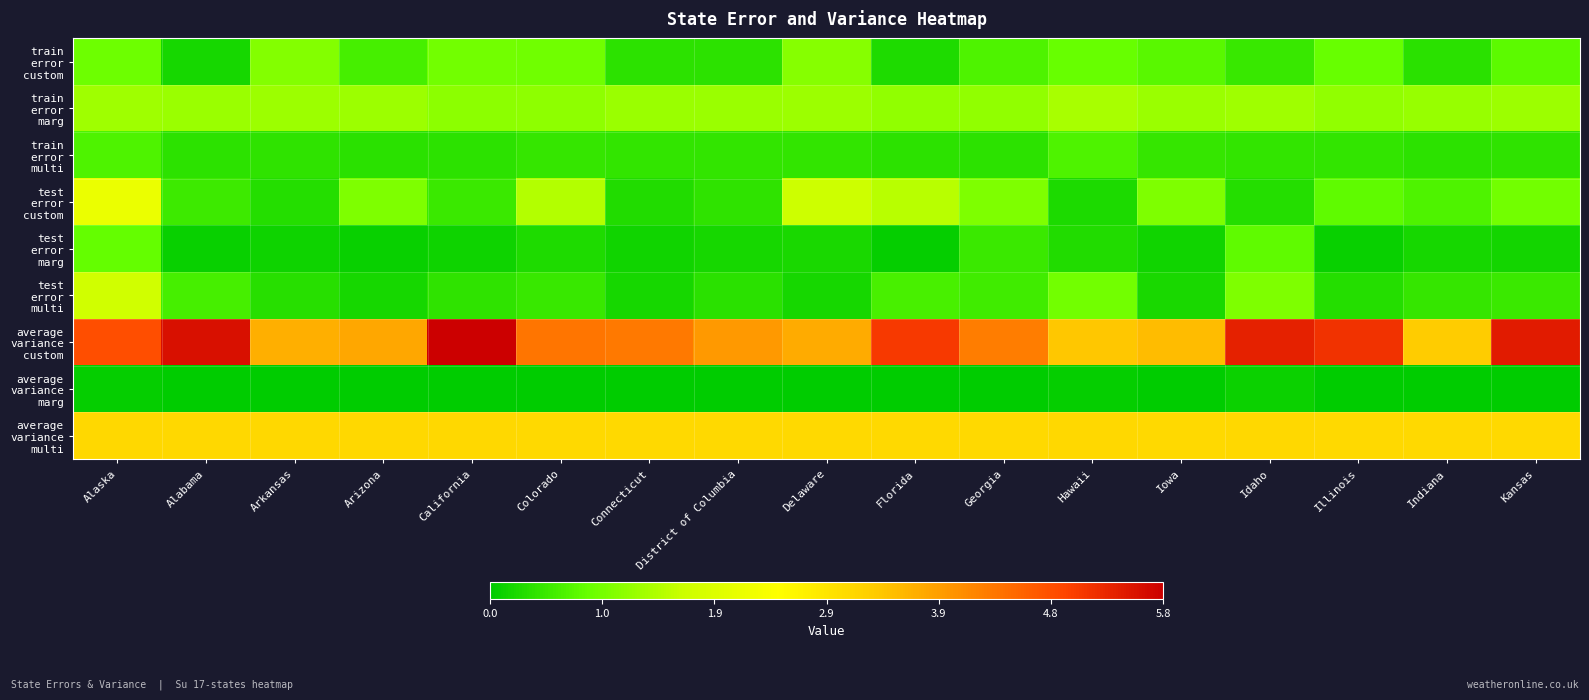

Between Connecticut and Idaho, which is larger?

Idaho